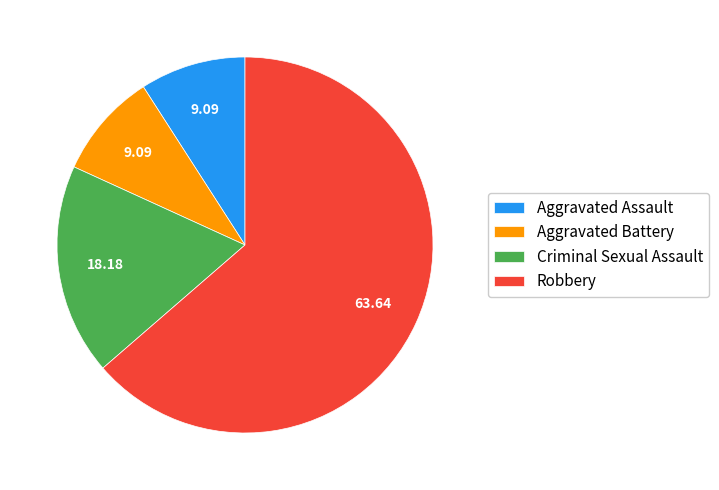

Does Aggravated Battery account for over 50% of the chart?

No